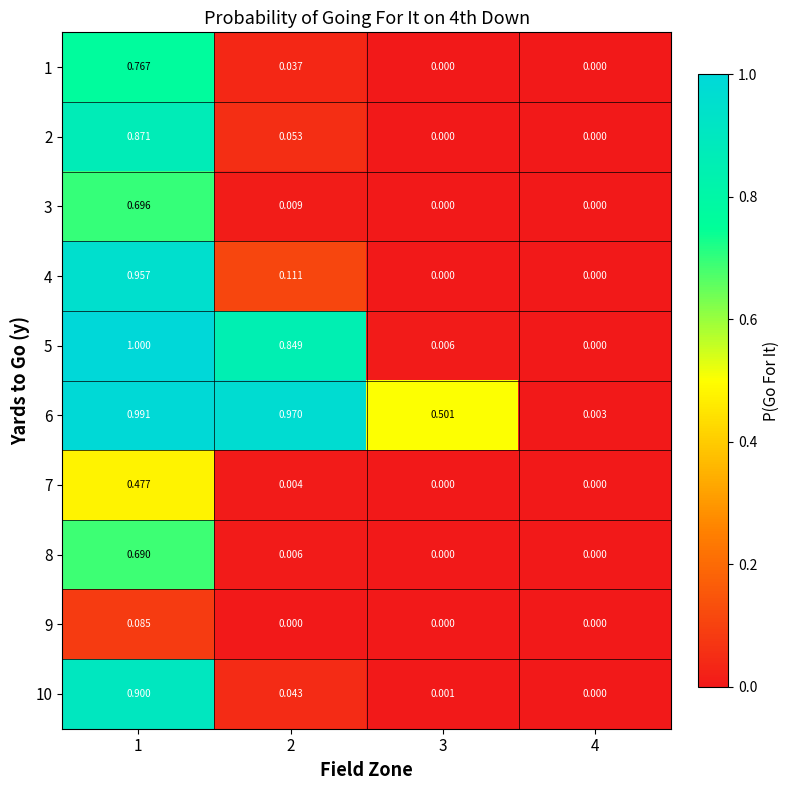

Is the value of 4 at 4 greater than the value of 7 at 2?

No